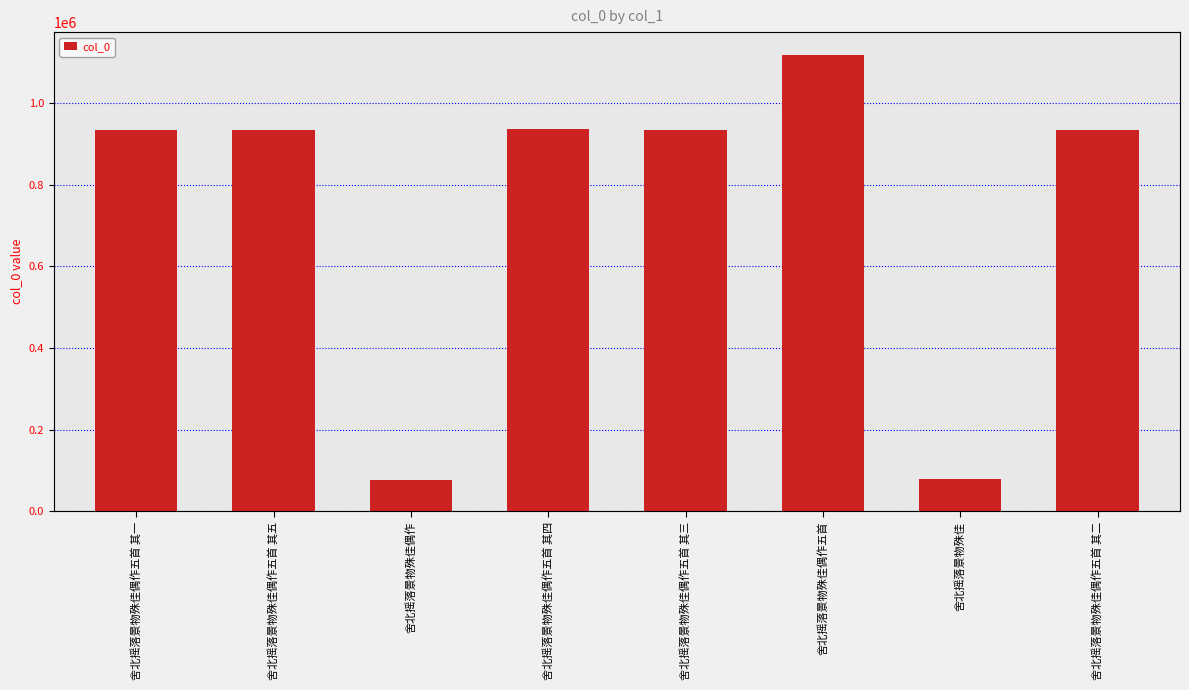

Reading left to right, list all the values displayed in this chart.

舍北摇落景物殊佳偶作五首 其一=932698	舍北摇落景物殊佳偶作五首 其五=932697	舍北摇落景物殊佳偶作=76342	舍北摇落景物殊佳偶作五首 其四=936115	舍北摇落景物殊佳偶作五首 其三=932699	舍北摇落景物殊佳偶作五首=1117701	舍北摇落景物殊佳=79727	舍北摇落景物殊佳偶作五首 其二=932696